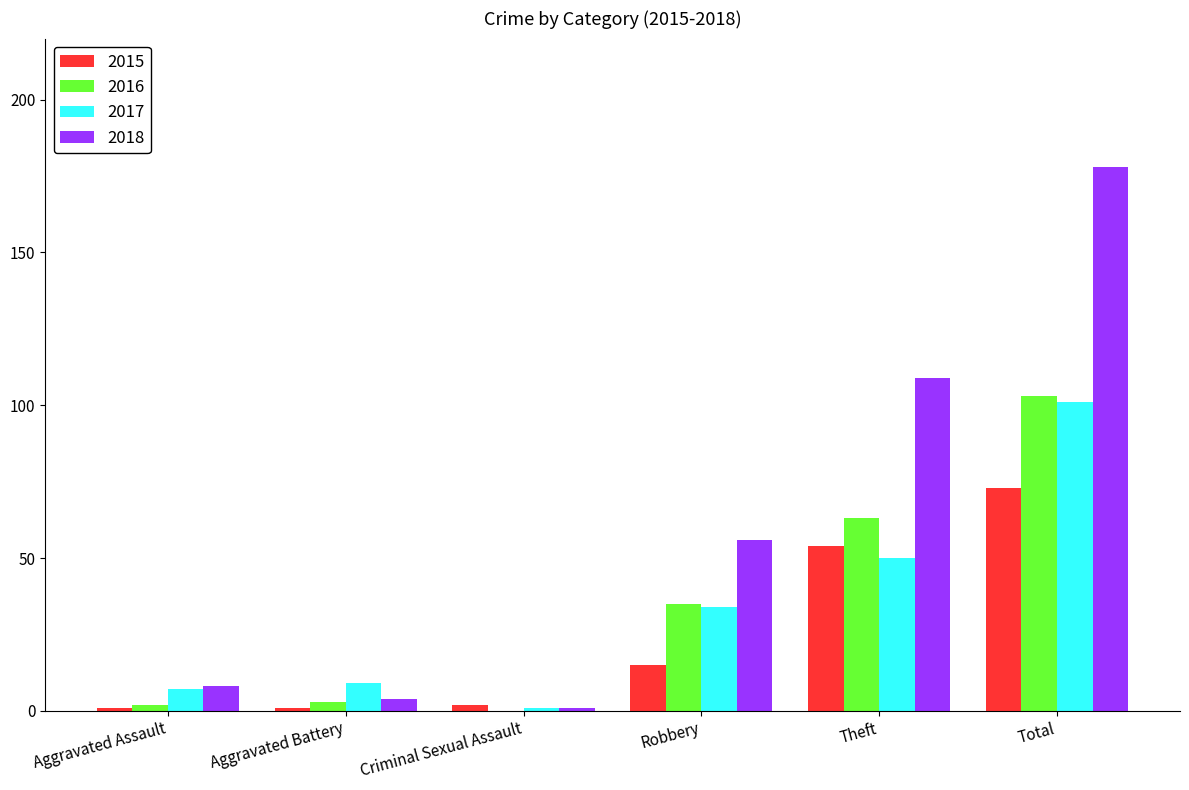

Where is 2017 nearest to the value 51?

Theft